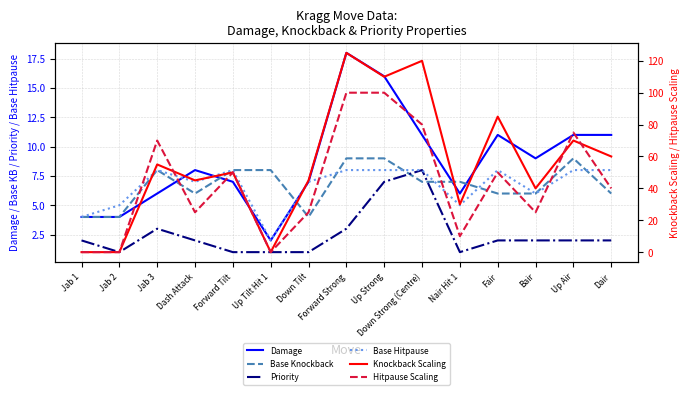

Which category has the highest value across all series?

Forward Strong